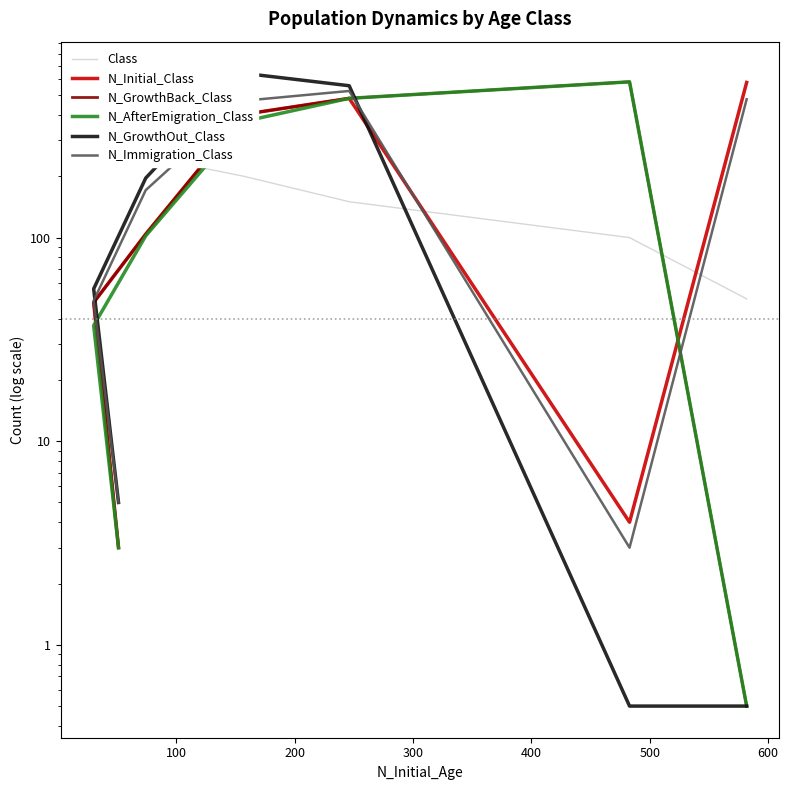

True or false: N_Immigration_Class has a value of 305.3 at 400.

False